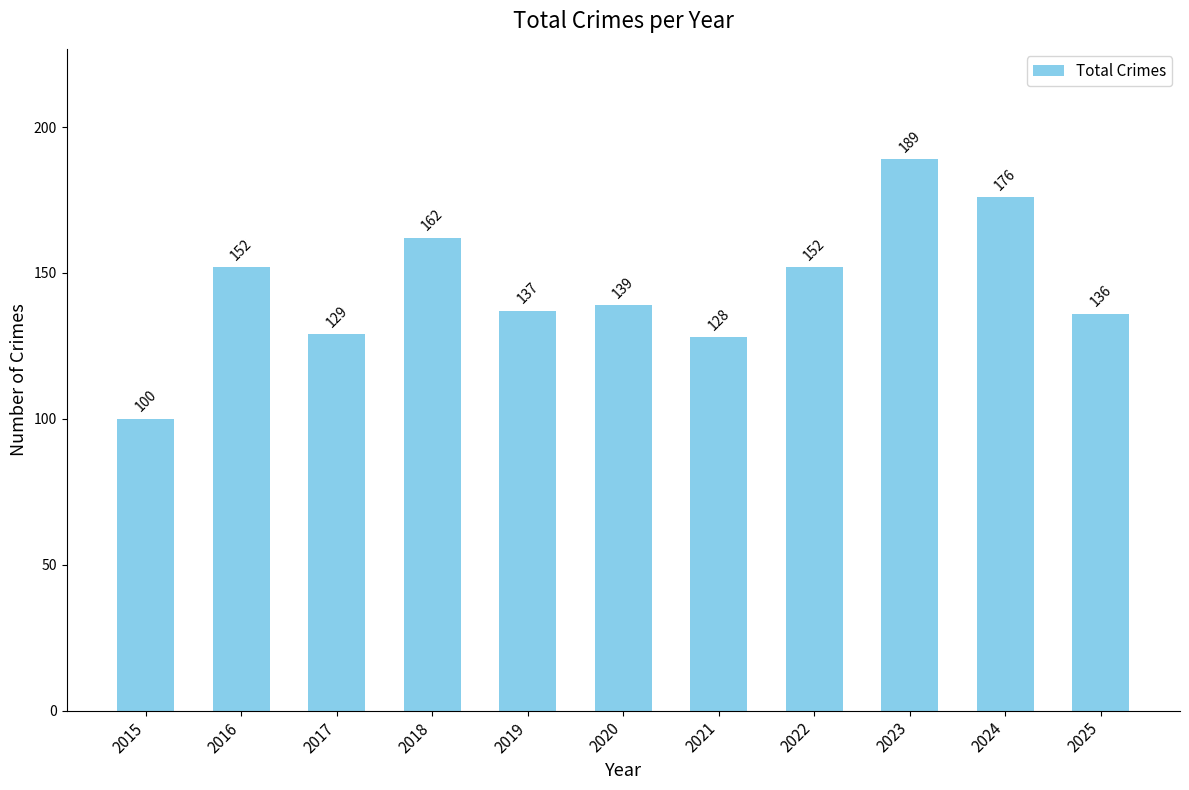

Reading left to right, transcribe all the data shown in this chart.

2015=100	2016=152	2017=129	2018=162	2019=137	2020=139	2021=128	2022=152	2023=189	2024=176	2025=136